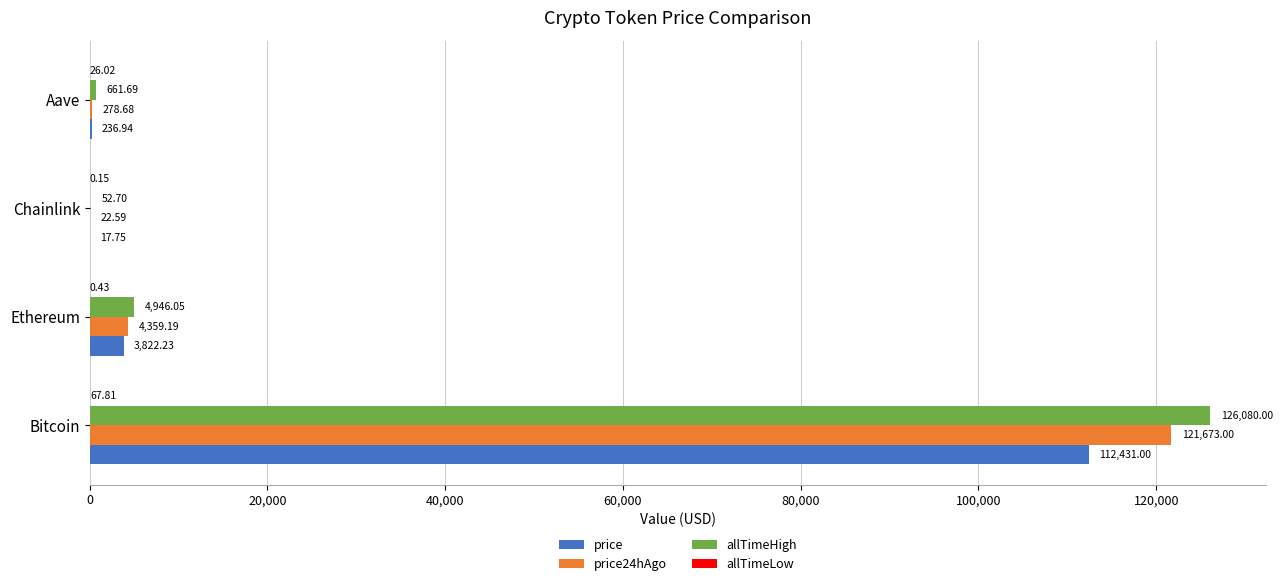

How many data points does each series have?

4